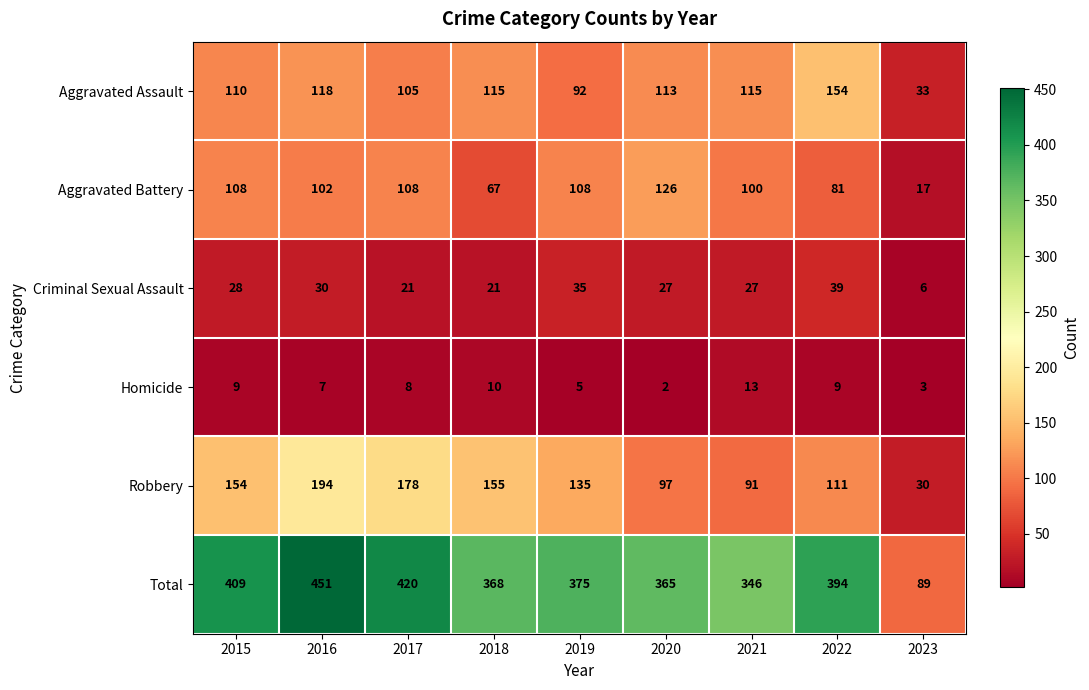

How many data points in Homicide are less than 8?

4